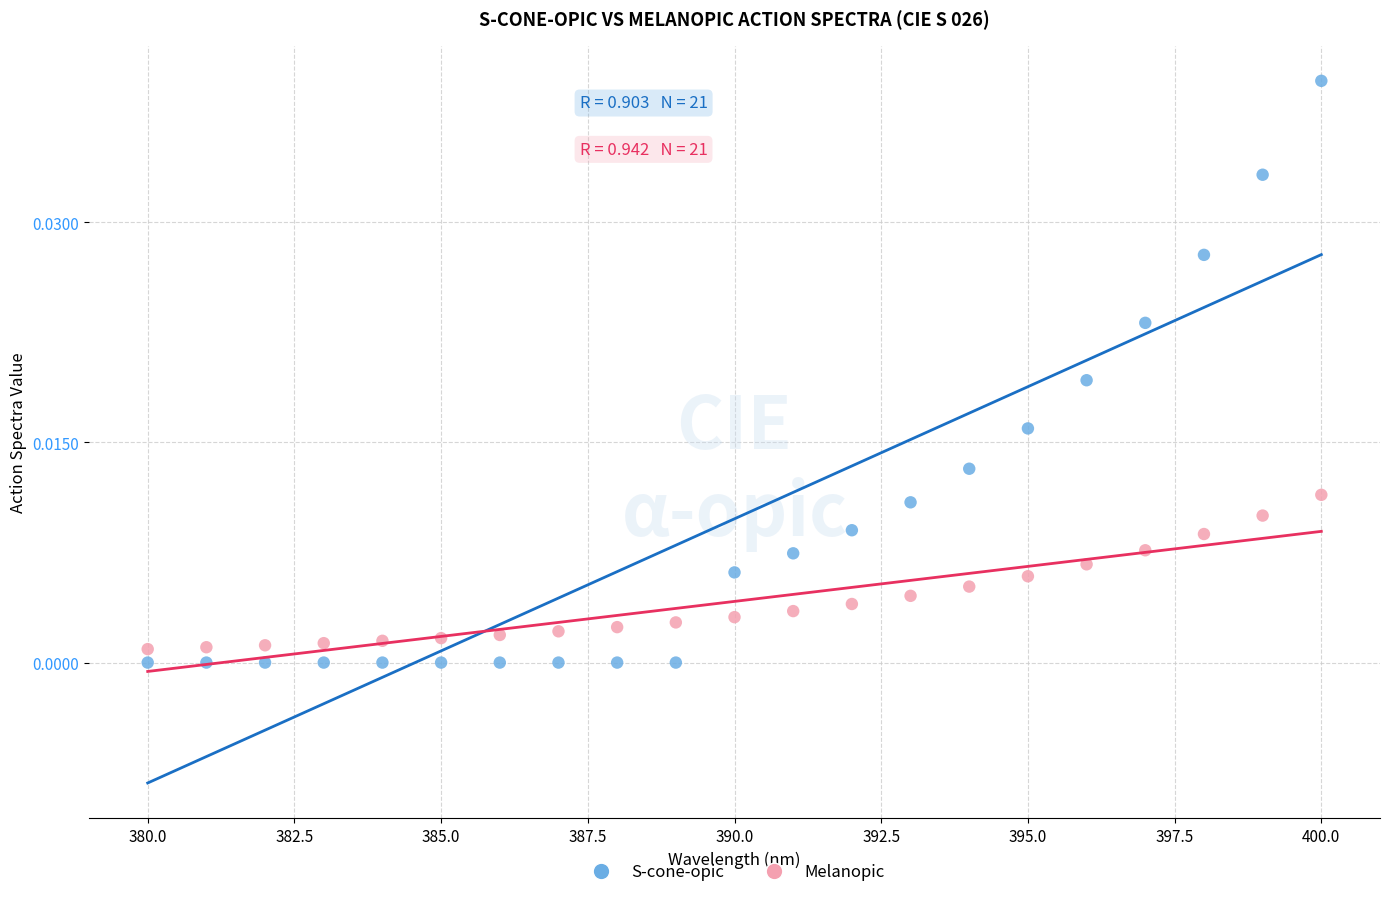

Which series contains the highest Y value?

S-cone-opic